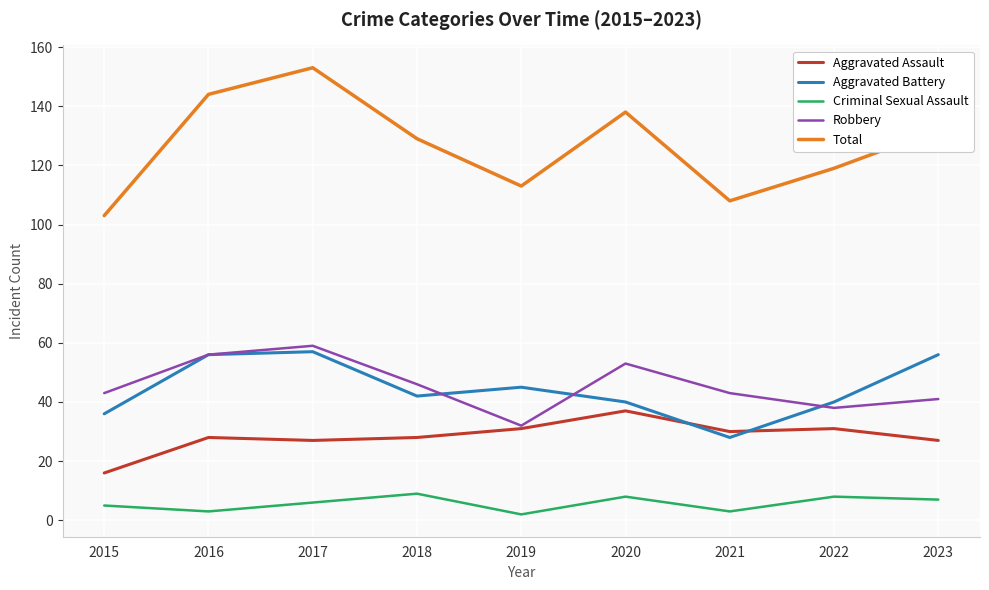

At how many categories does at least one series exceed 60?

9